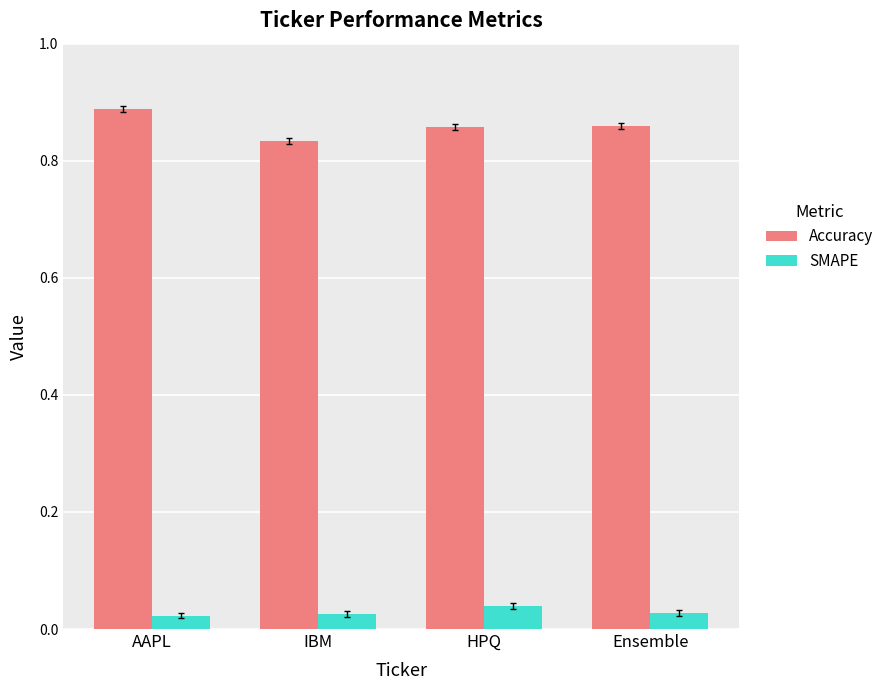

Are the bars grouped side by side (vs. stacked)?

Yes